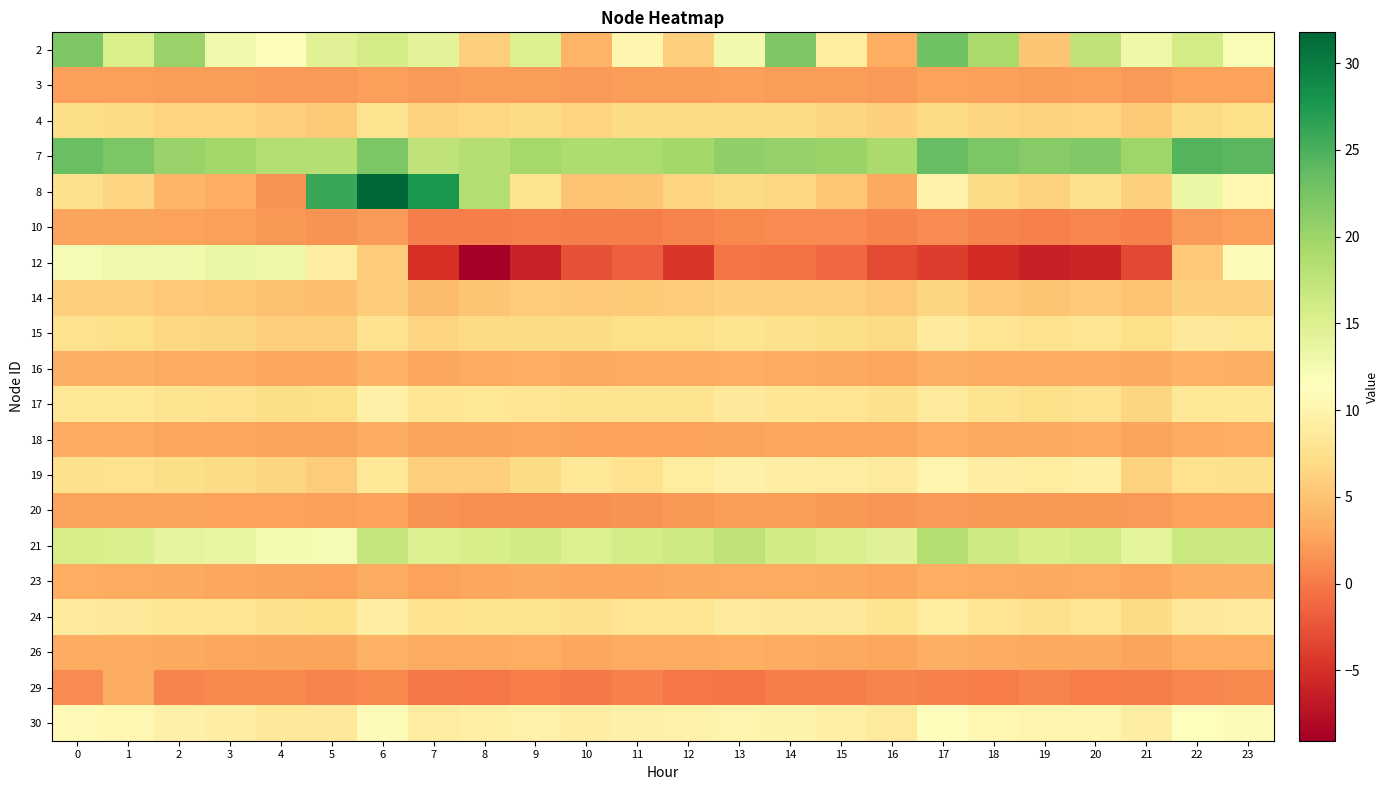

At how many categories does at least one series exceed 29?

1